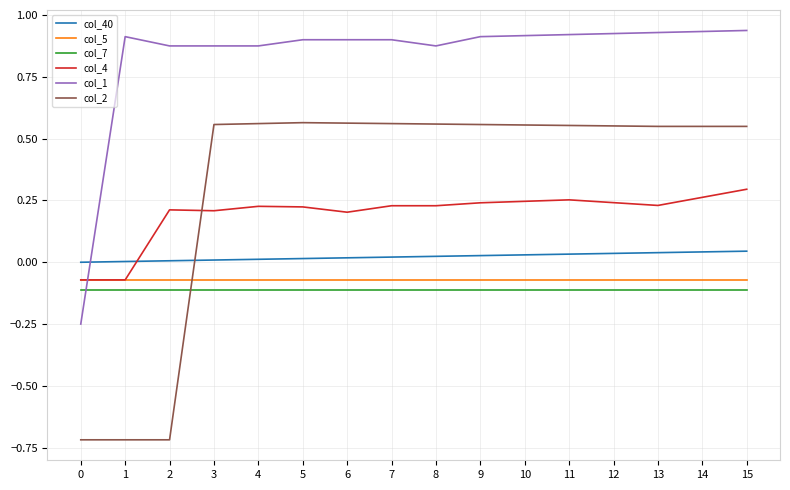

Rank the series at 3 from highest to lowest value.

col_1, col_2, col_4, col_40, col_5, col_7